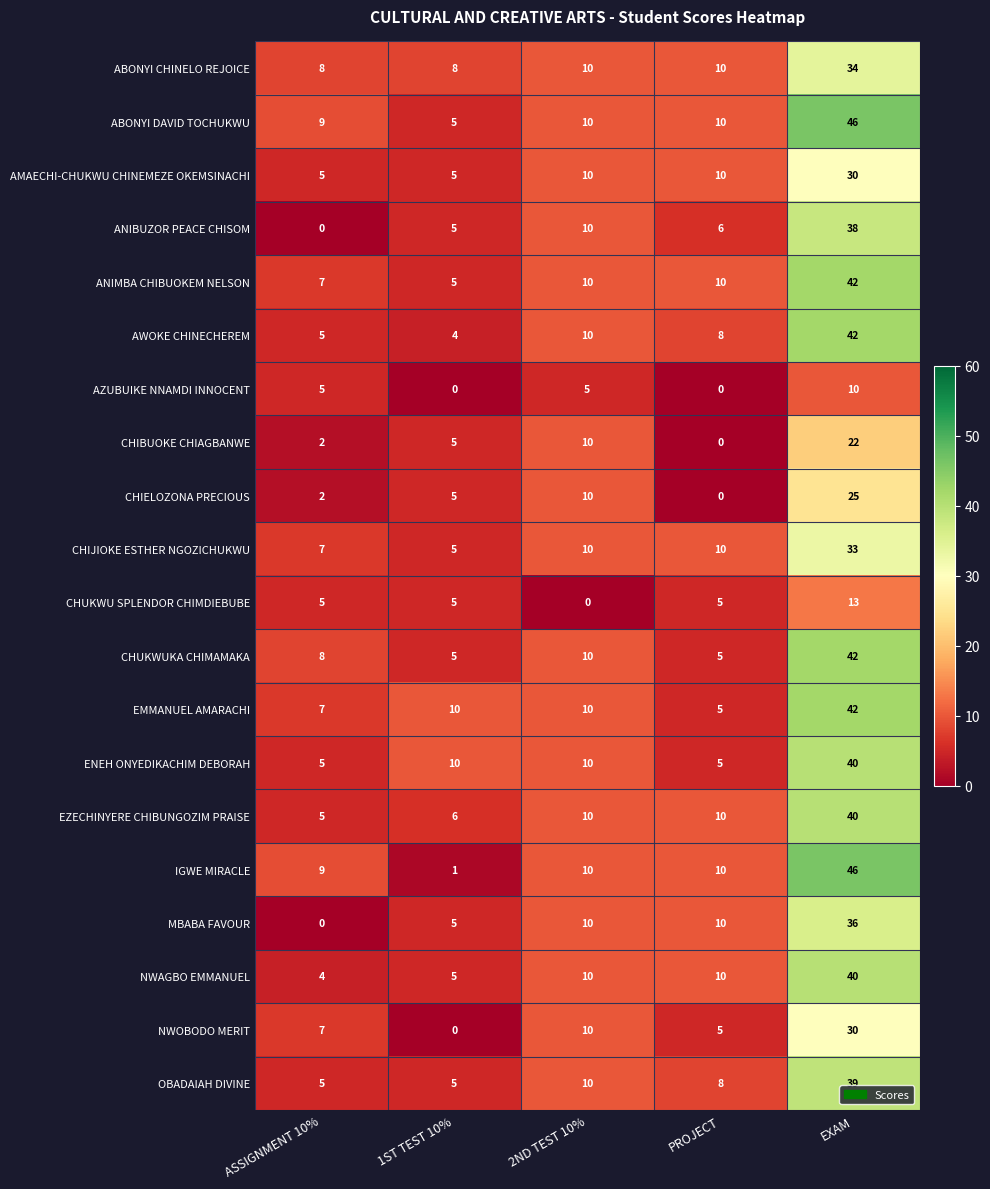

What is the sum of the AMAECHI-CHUKWU CHINEMEZE OKEMSINACHI values at EXAM and 1ST TEST 10%?

35